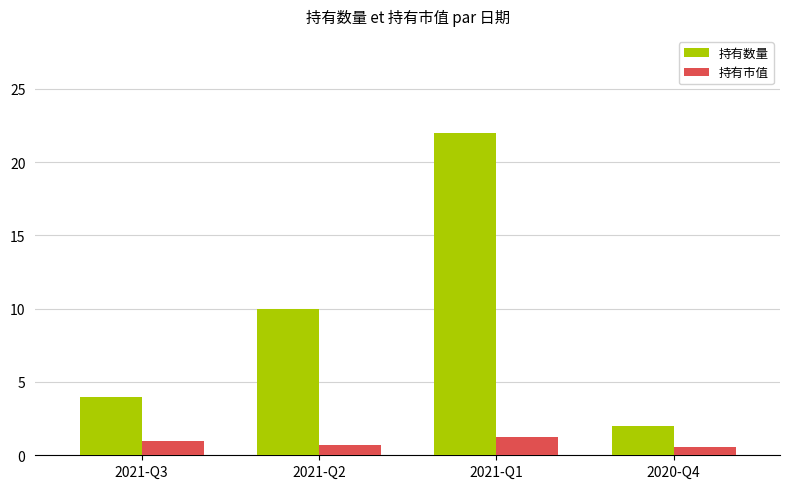

True or false: 持有数量 has a value of 10.0 at 2021-Q2.

True